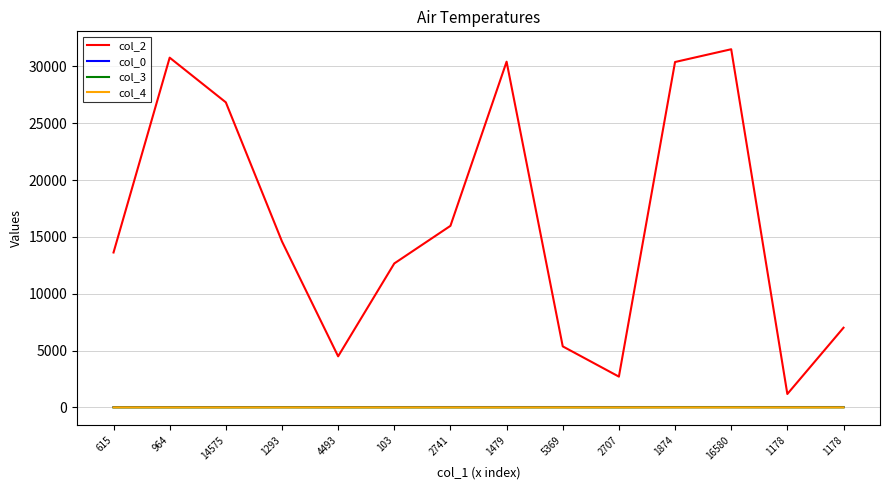

At 1293, list the series in order from smallest to largest.

col_4, col_3, col_0, col_2